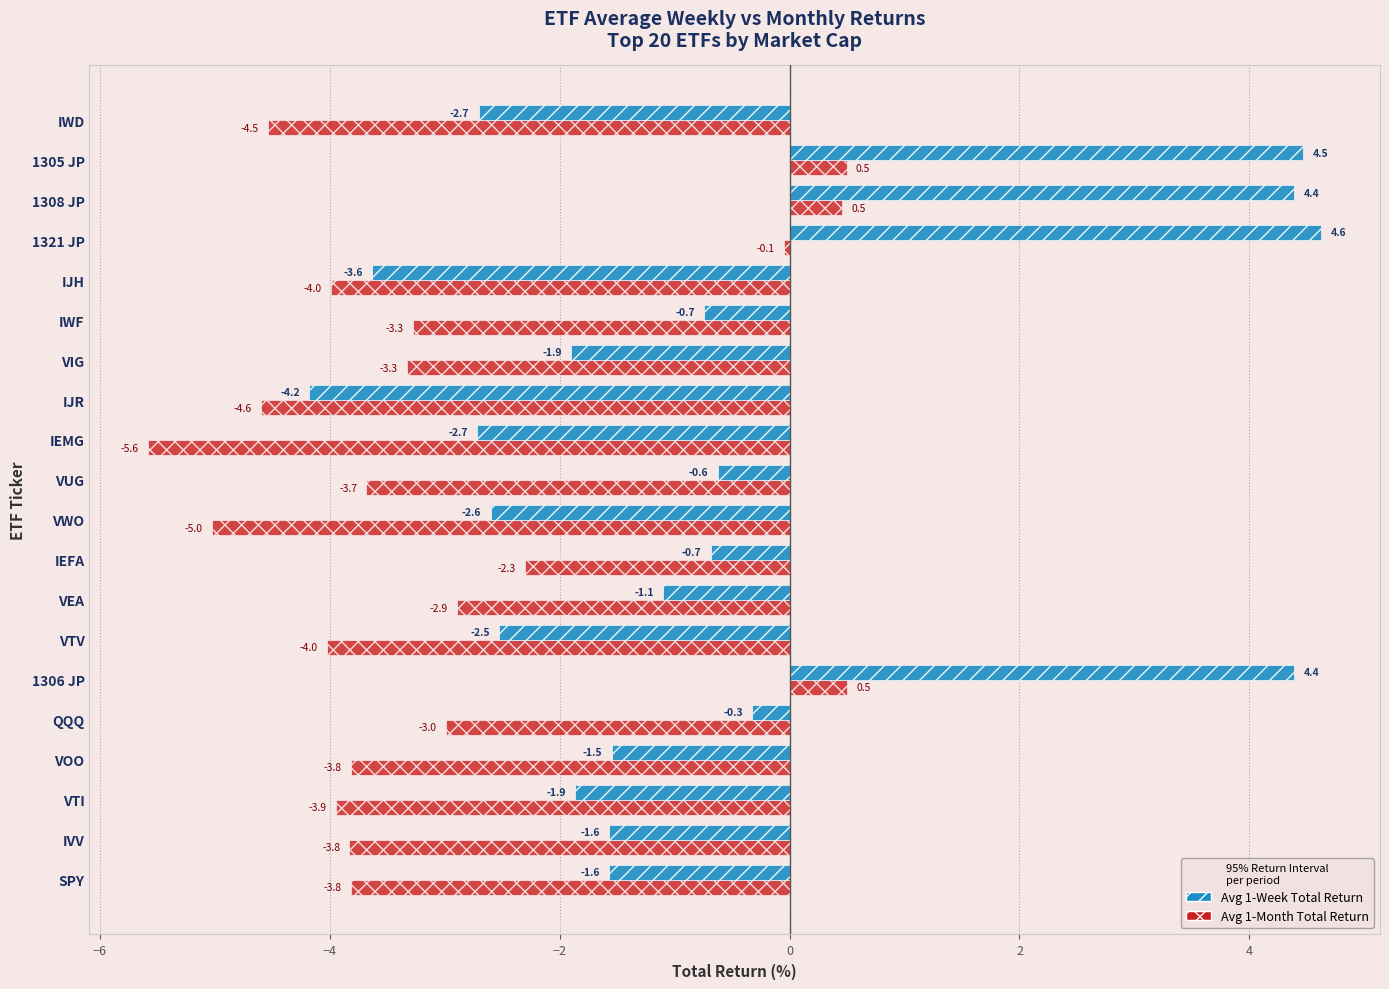

What is the difference between the maximum and minimum values in the Avg 1-Week Total Return series?

8.8